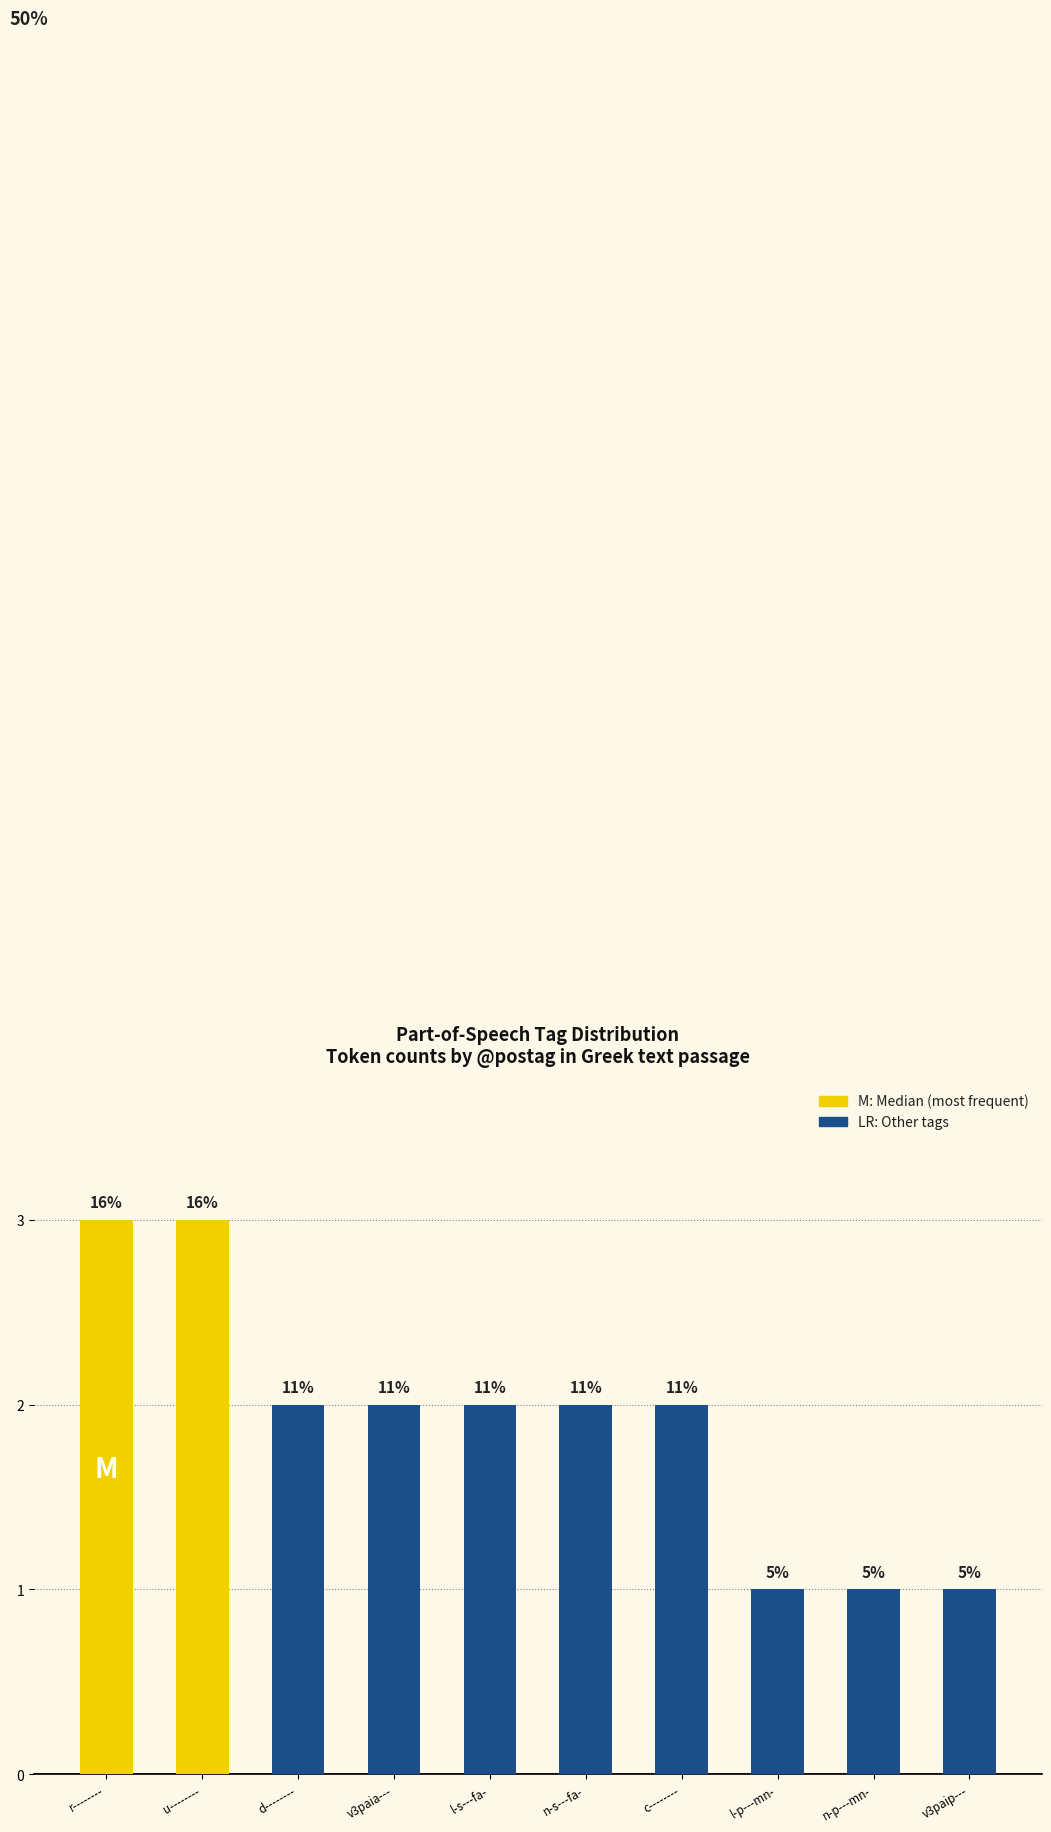

Which label corresponds to the smallest value in the chart?

l-p---mn-